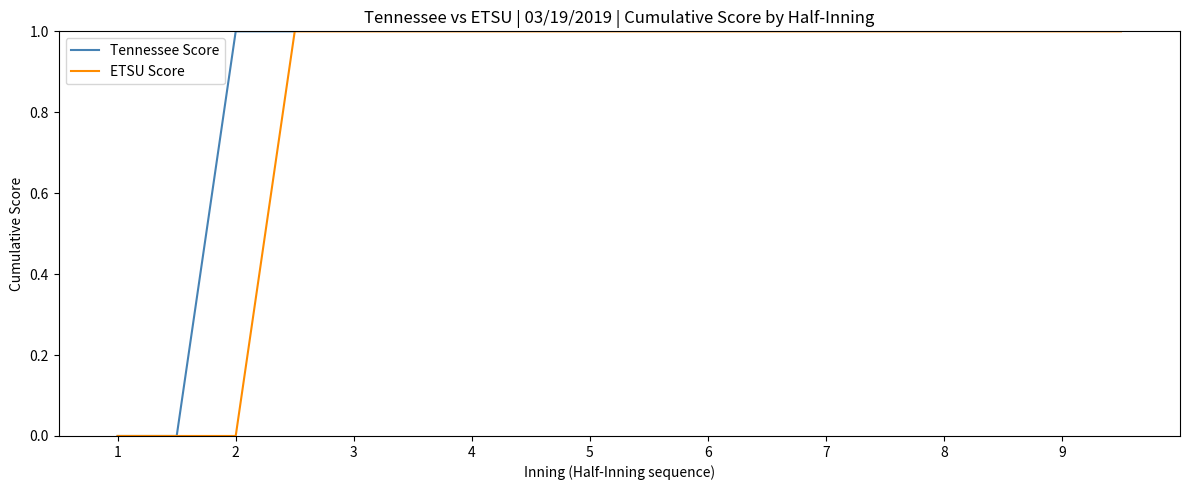

Is it true that ETSU Score equals -1 at 2?

False